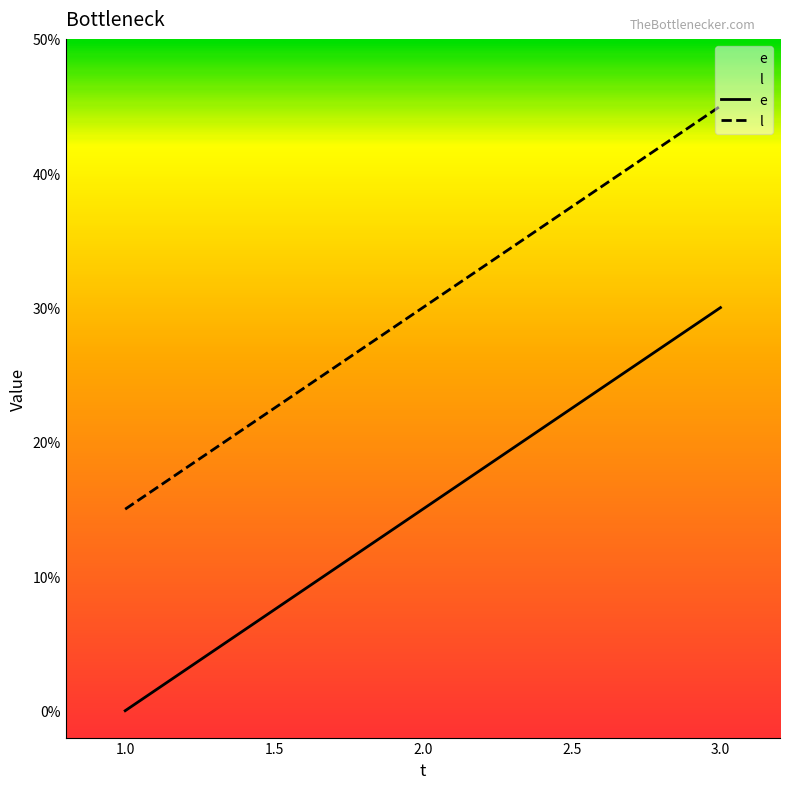

What is the difference between the e values at 3.0 and 1.0?

30